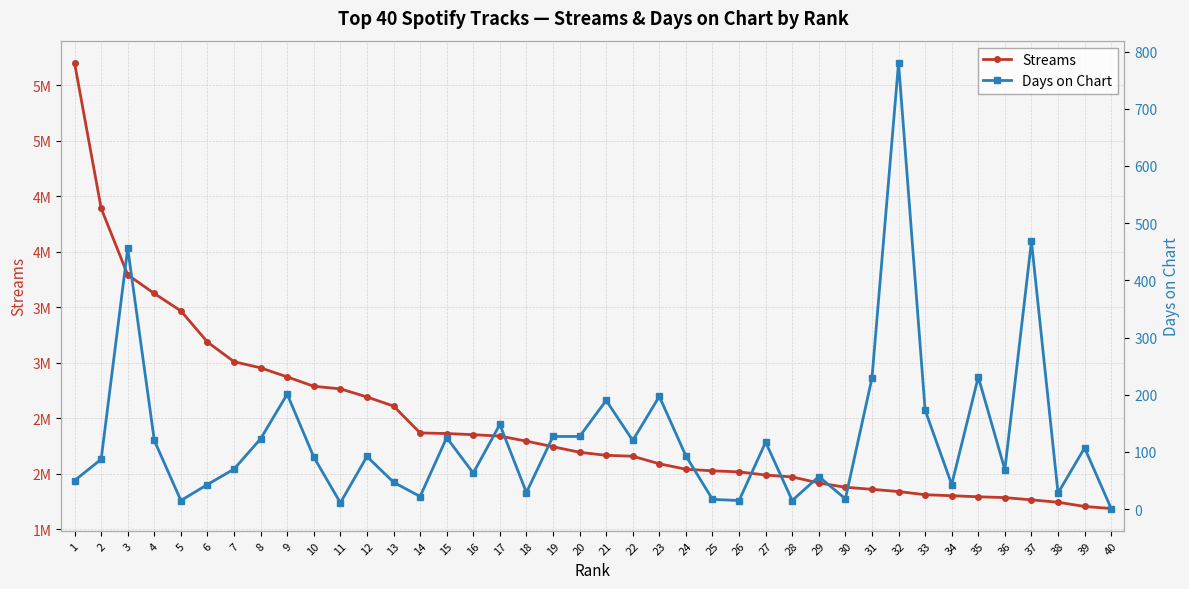

What is the greatest value displayed?

5700167